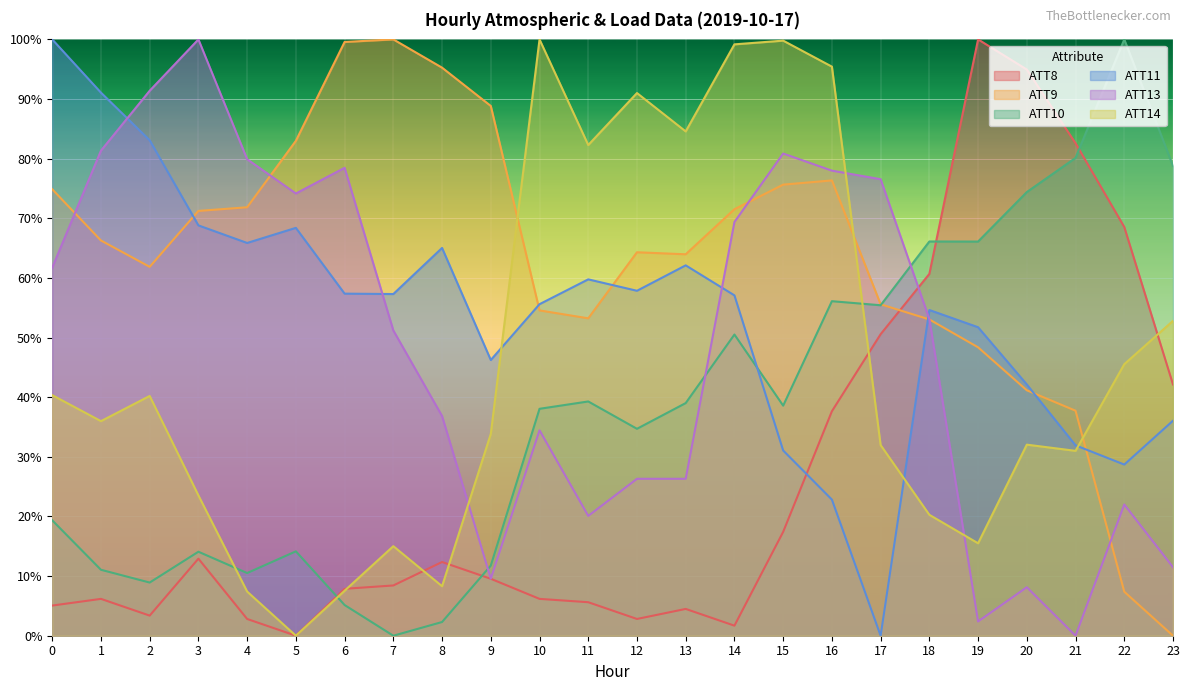

What are all the series names shown in the legend?

ATT8, ATT9, ATT10, ATT11, ATT13, ATT14